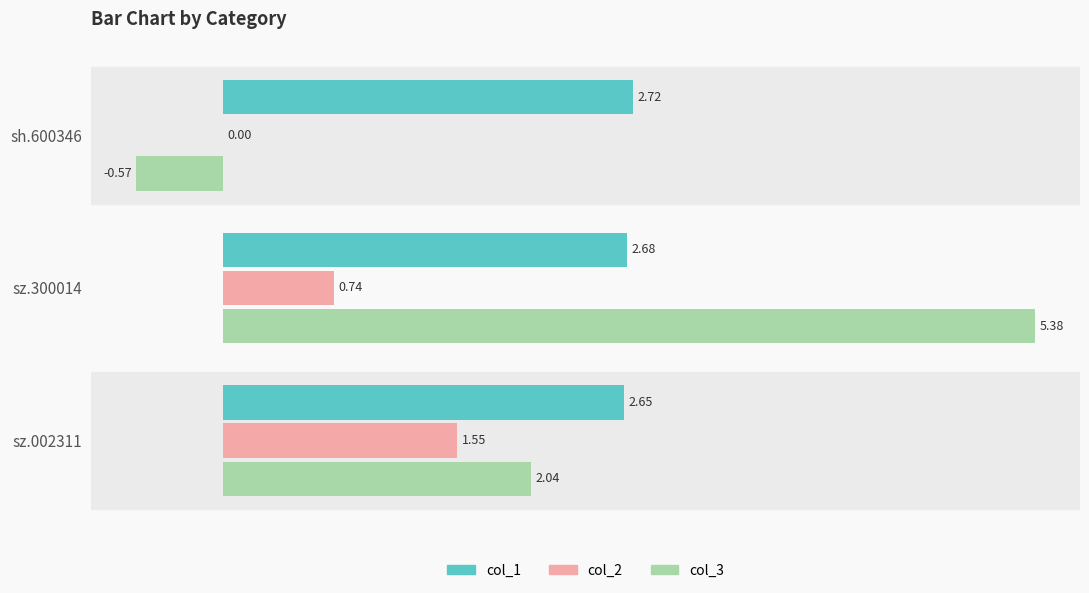

Between sh.600346 and sz.300014, which series saw the biggest shift?

col_3